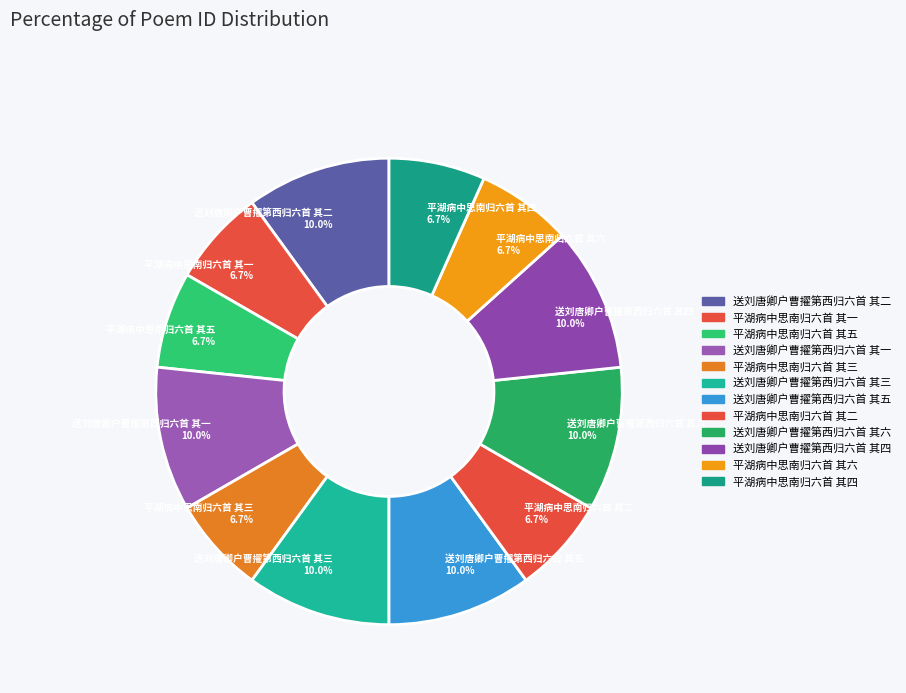

To the nearest percent, what percentage of the pie is 送刘唐卿户曹擢第西归六首 其一?

10%